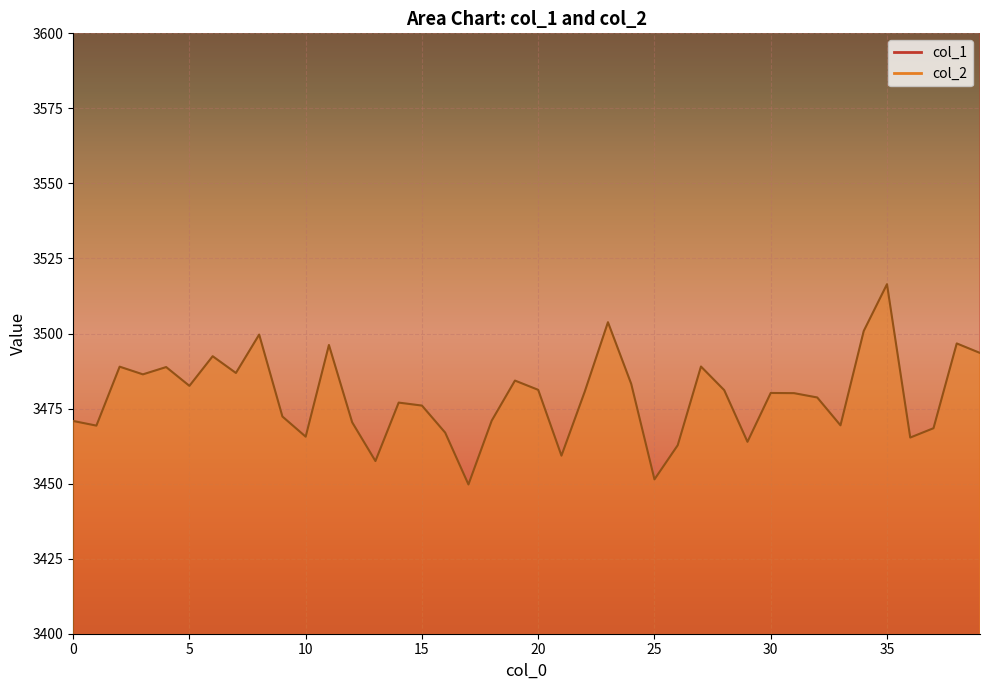

Does the chart display data point markers on the line(s)?

No